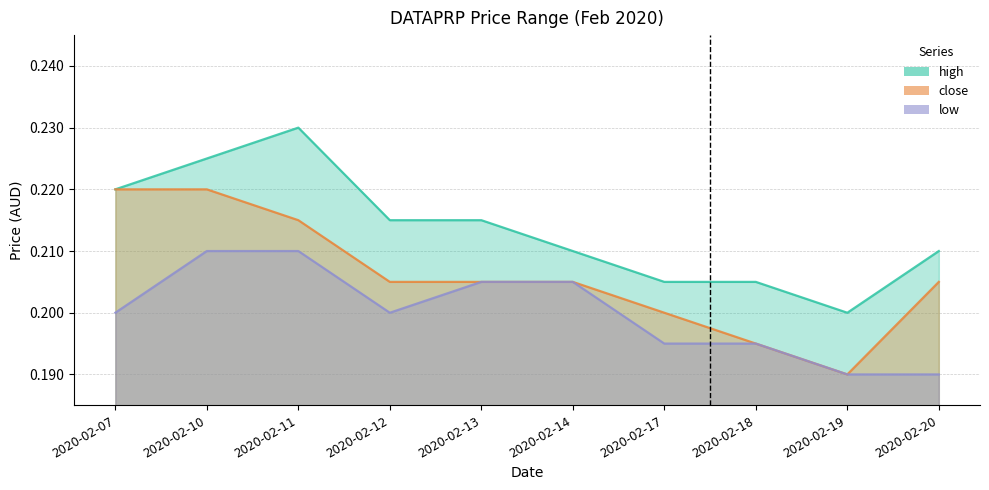

Reading right to left, extract all data points from this chart.

high: 2020-02-20=0.2	2020-02-19=0.2	2020-02-18=0.2	2020-02-17=0.2	2020-02-14=0.2	2020-02-13=0.2	2020-02-12=0.2	2020-02-11=0.2	2020-02-10=0.2	2020-02-07=0.2
close: 2020-02-20=0.2	2020-02-19=0.2	2020-02-18=0.2	2020-02-17=0.2	2020-02-14=0.2	2020-02-13=0.2	2020-02-12=0.2	2020-02-11=0.2	2020-02-10=0.2	2020-02-07=0.2
low: 2020-02-20=0.2	2020-02-19=0.2	2020-02-18=0.2	2020-02-17=0.2	2020-02-14=0.2	2020-02-13=0.2	2020-02-12=0.2	2020-02-11=0.2	2020-02-10=0.2	2020-02-07=0.2